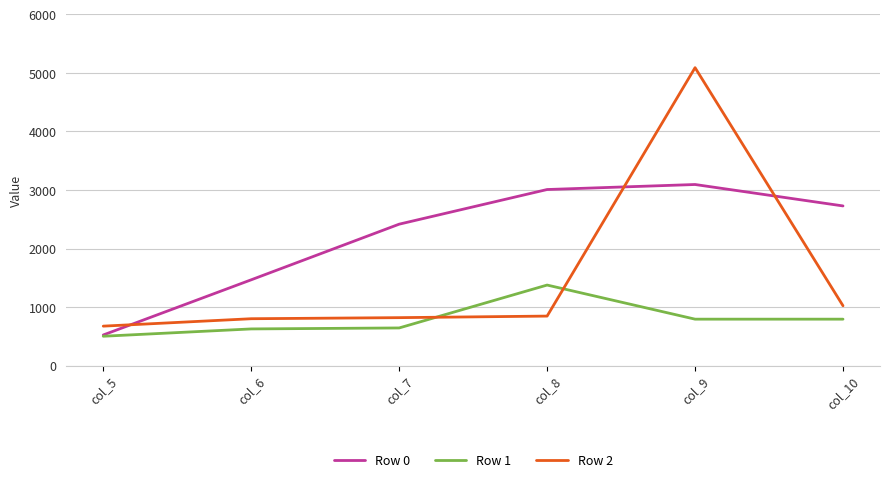

The value of Row 0 at col_10 is 2727.6. True or false?

True